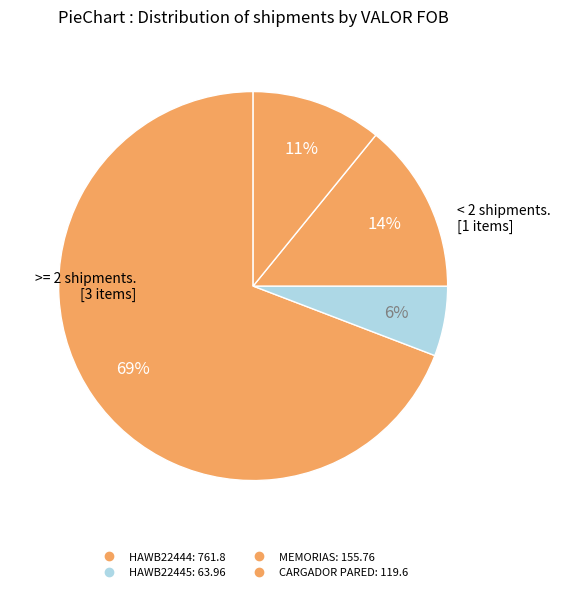

How many segments does this pie chart have?

4